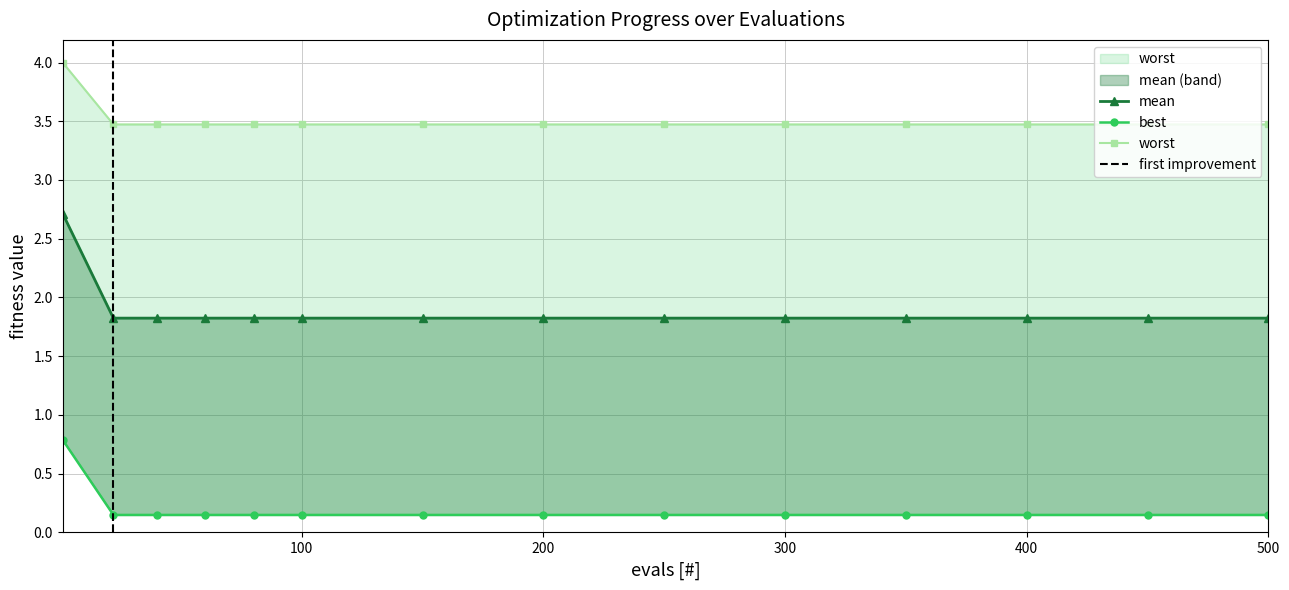

What is the value of the mean point at the 1st from the left?

2.7